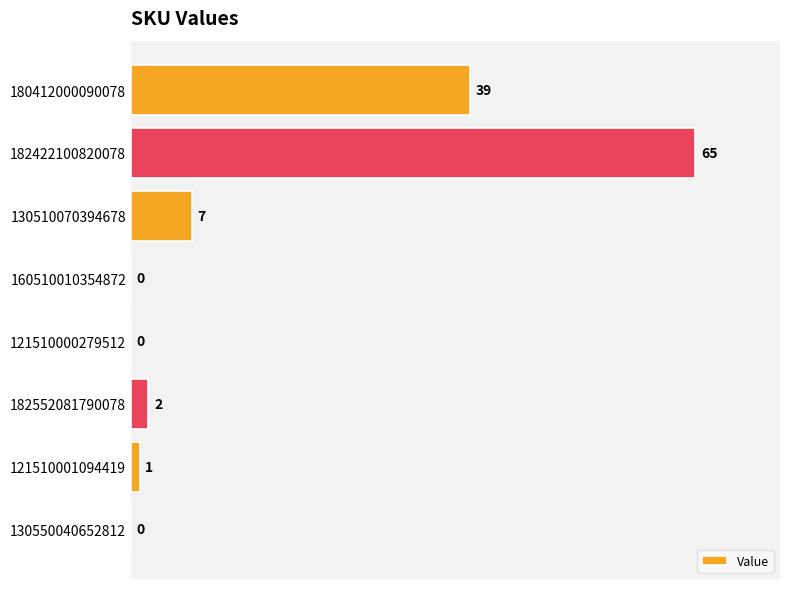

How many categories are shown in the chart?

8